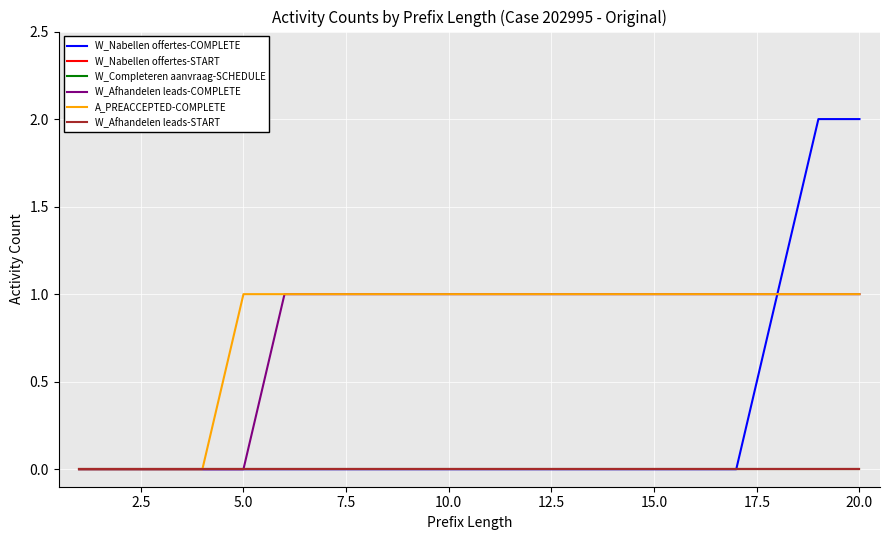

Reading left to right, extract all data points from this chart.

W_Nabellen offertes-COMPLETE: 0	0	0	0	0	0	0	0	0	0	0	0	0	0	0	0	0	1	2	2
W_Nabellen offertes-START: 0	0	0	0	0	0	0	0	0	0	0	0	0	0	0	0	0	0	0	0
W_Completeren aanvraag-SCHEDULE: 0	0	0	0	0	0	0	0	0	0	0	0	0	0	0	0	0	0	0	0
W_Afhandelen leads-COMPLETE: 0	0	0	0	0	1	1	1	1	1	1	1	1	1	1	1	1	1	1	1
A_PREACCEPTED-COMPLETE: 0	0	0	0	1	1	1	1	1	1	1	1	1	1	1	1	1	1	1	1
W_Afhandelen leads-START: 0	0	0	0	0	0	0	0	0	0	0	0	0	0	0	0	0	0	0	0